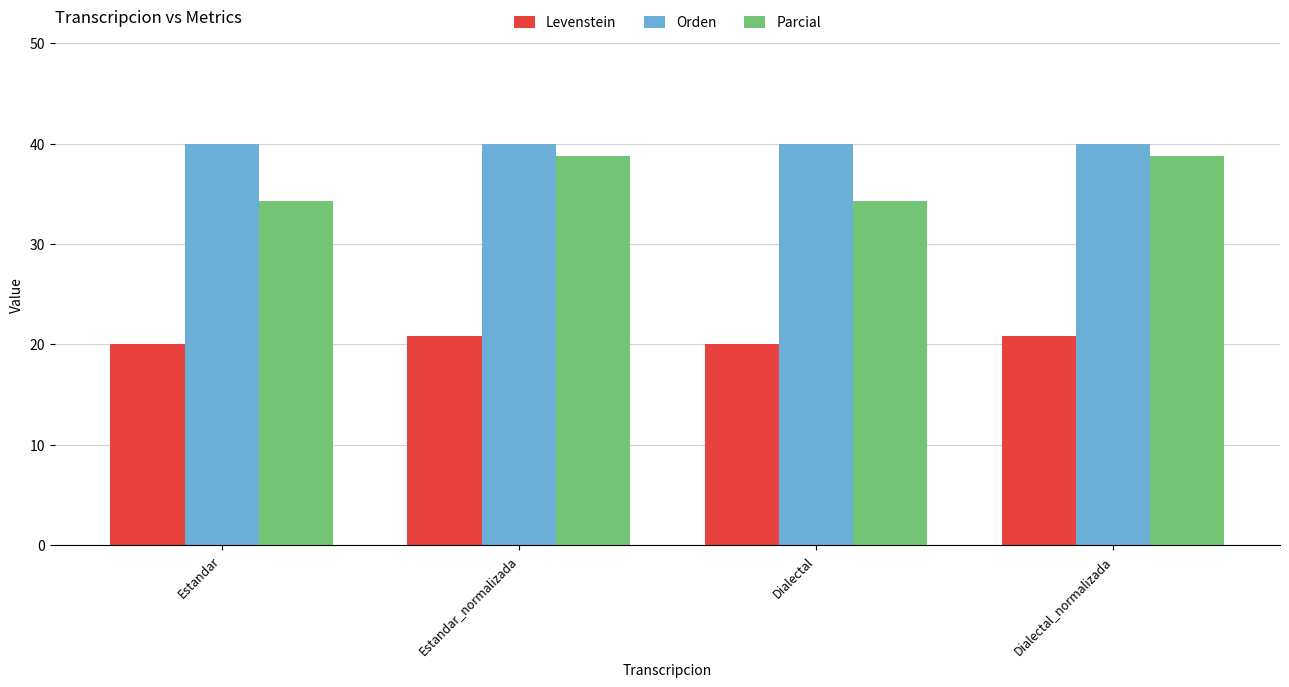

Count the number of data series in this chart.

3